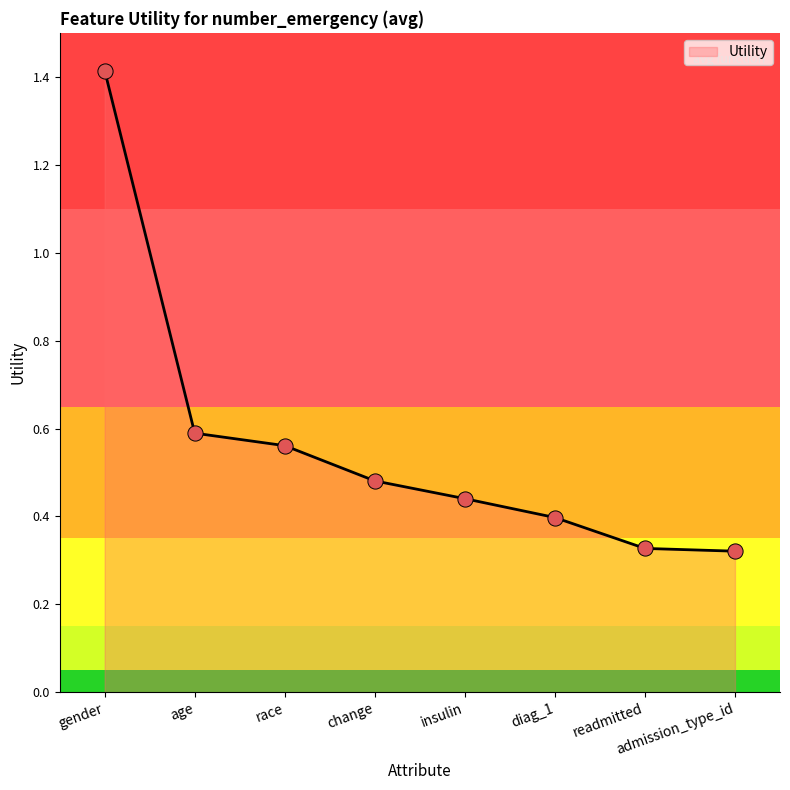

Which has a higher value, race or change?

race